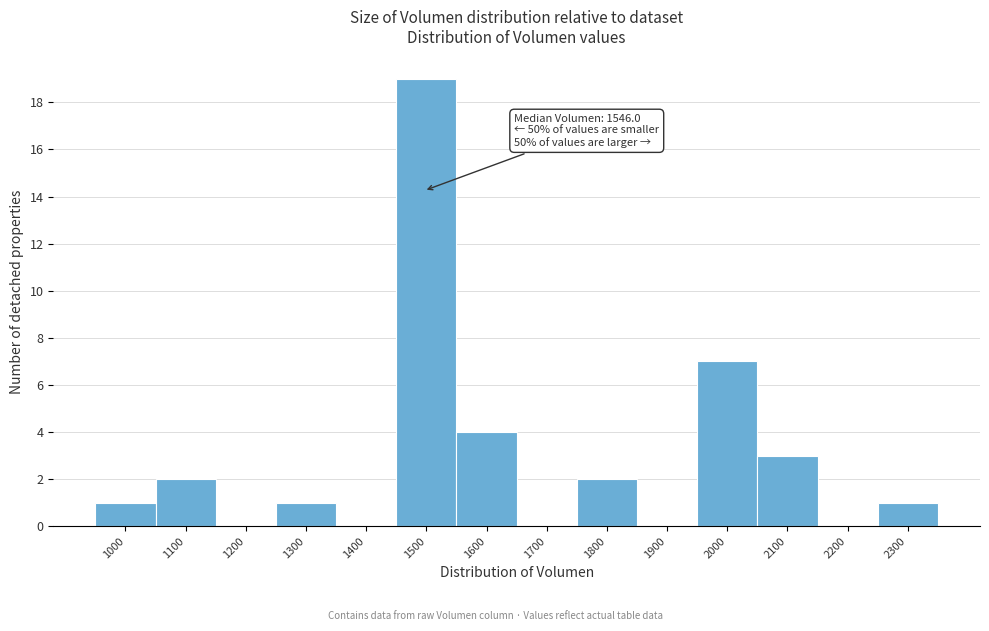

Reading left to right, extract all data points from this chart.

1000=1	1100=2	1200=0	1300=1	1400=0	1500=19	1600=4	1700=0	1800=2	1900=0	2000=7	2100=3	2200=0	2300=1